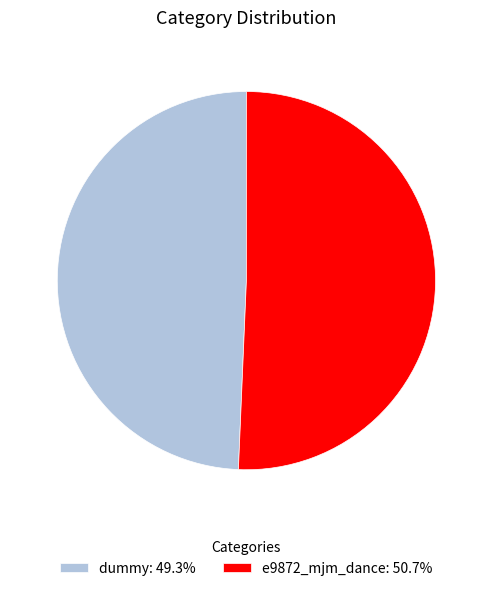

The e9872_mjm_dance slice represents 51% of the pie. True or false?

True